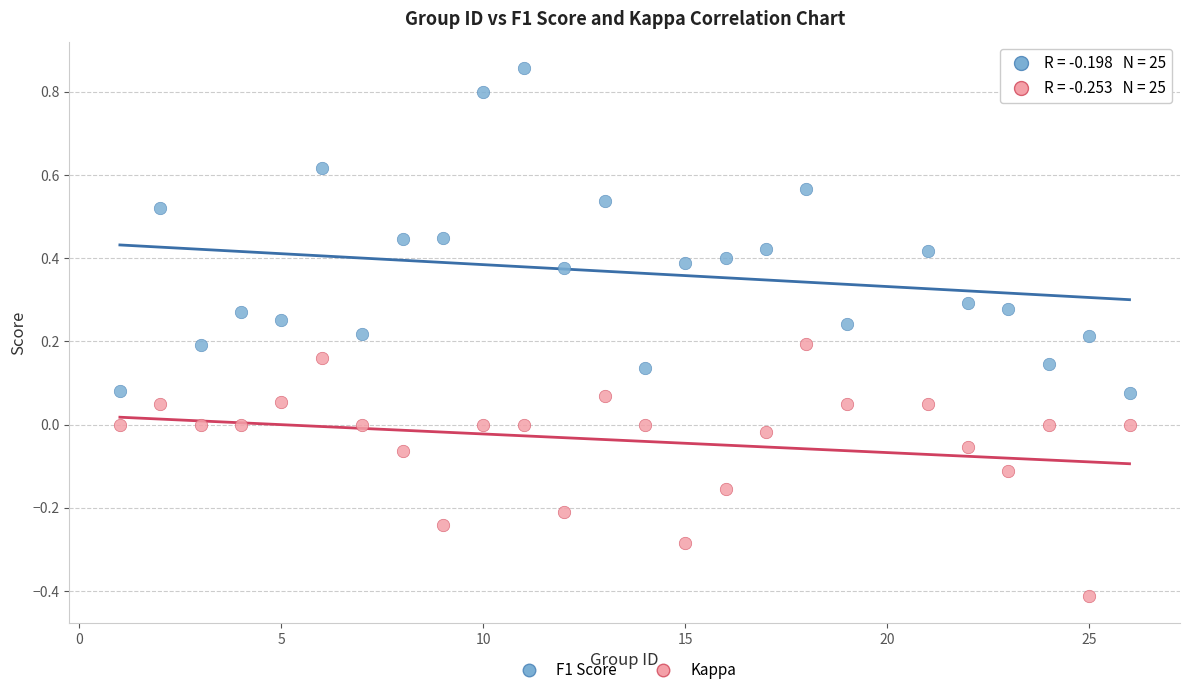

Which series reaches the maximum Y coordinate?

F1 Score